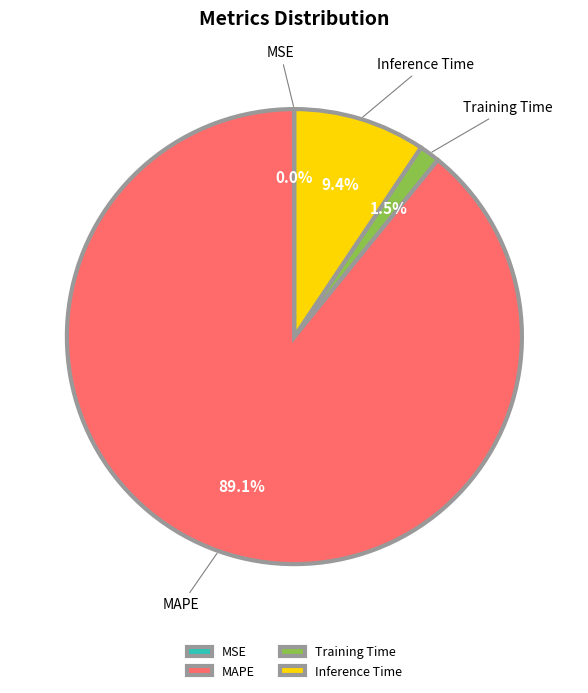

What portion of the pie excludes Training Time?

98.5%